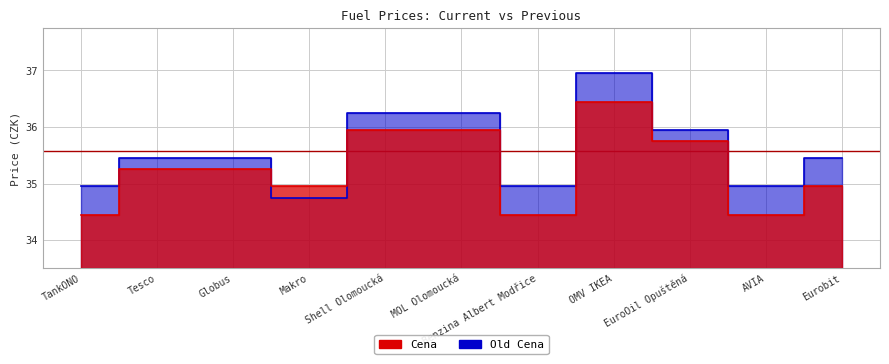

At Shell Olomoucká, list the series in order from largest to smallest.

Old Cena, Cena